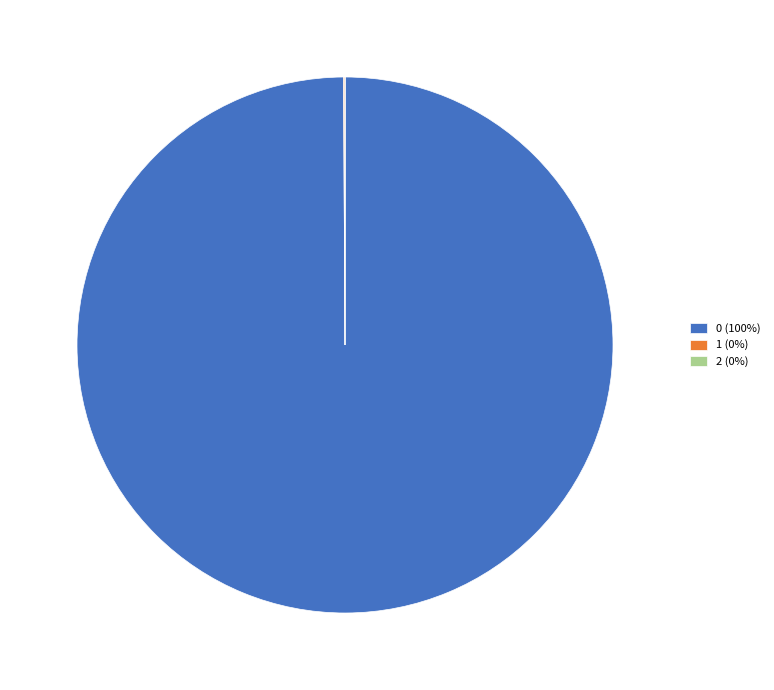

Does any single category account for the majority?

Yes